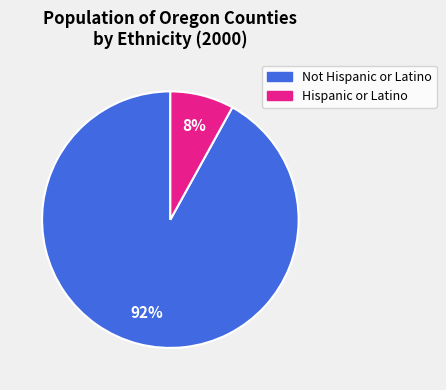

Is there any slice that represents more than half of the pie?

Yes